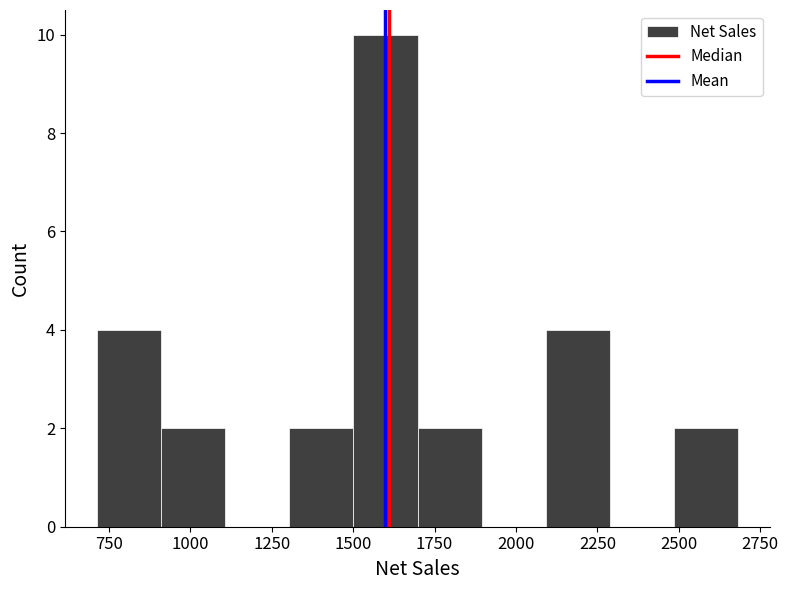

Around what value on the x-axis is the tallest bar? Give the approximate position of its centre, as read against the axis.

1600